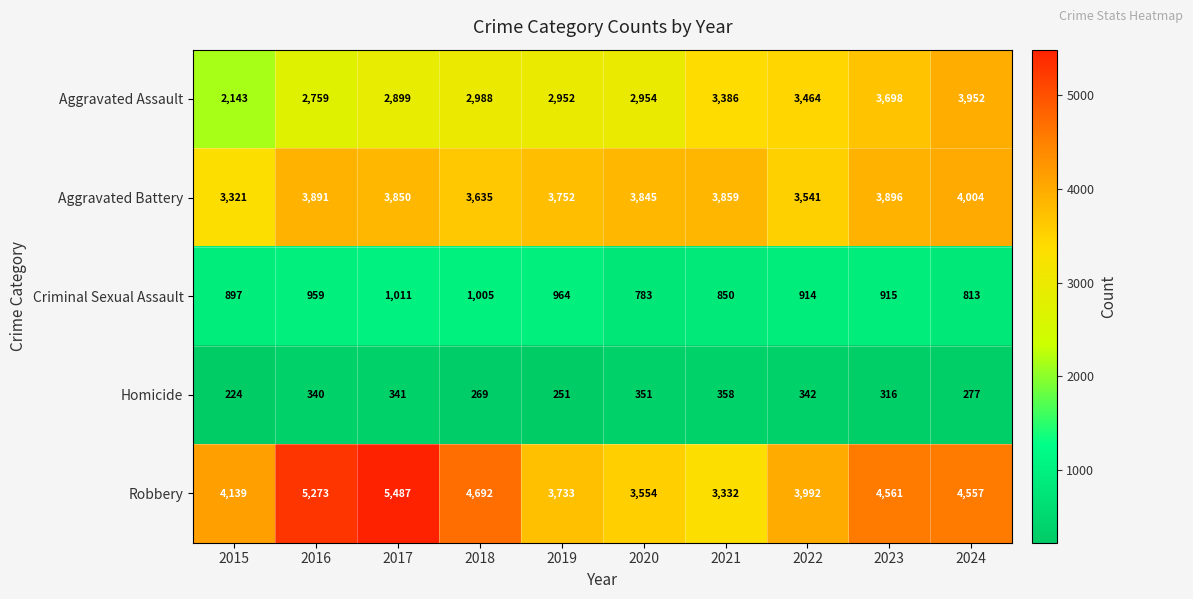

Rank the series by their maximum value, from highest to lowest.

Robbery, Aggravated Battery, Aggravated Assault, Criminal Sexual Assault, Homicide